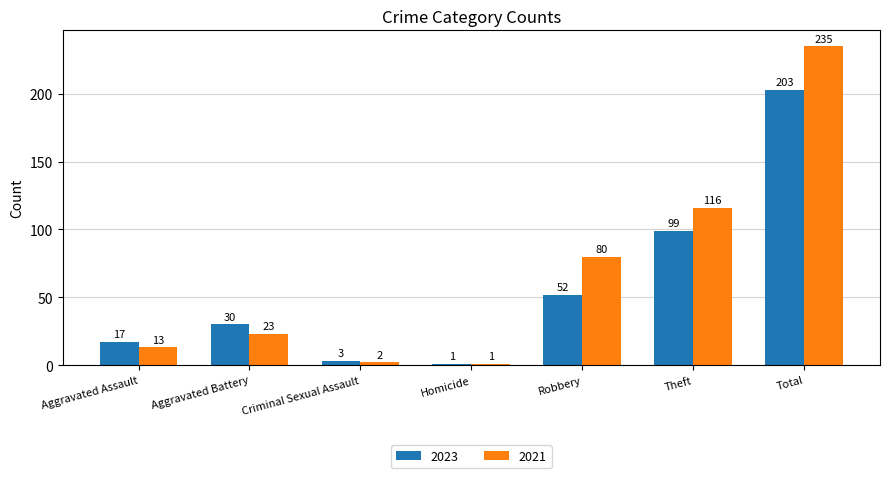

Reading right to left, extract all data points from this chart.

2023: Total=203	Theft=99	Robbery=52	Homicide=1	Criminal Sexual Assault=3	Aggravated Battery=30	Aggravated Assault=17
2021: Total=235	Theft=116	Robbery=80	Homicide=1	Criminal Sexual Assault=2	Aggravated Battery=23	Aggravated Assault=13